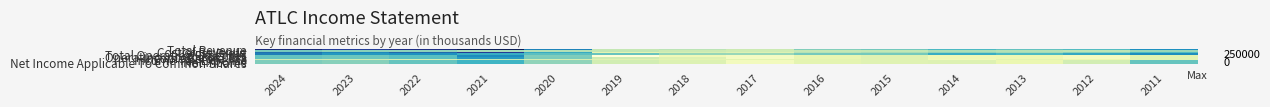

Rank the series at 2020 from highest to lowest value.

Total Revenue, Gross Profit, Total Operating Expenses, Income Before Tax, Operating Income or Loss, Net Income, Net Income Applicable To Common Shares, Cost of Revenue, Income Tax Expense